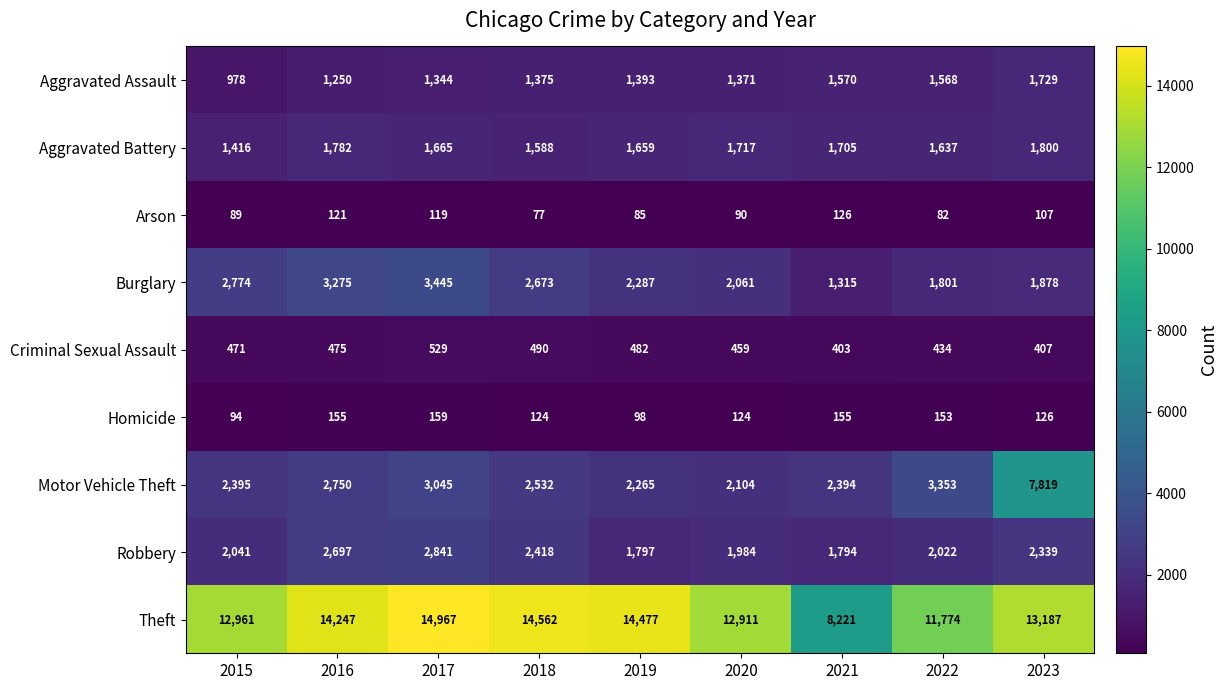

Between 2019 and 2022, which series saw the biggest shift?

Theft